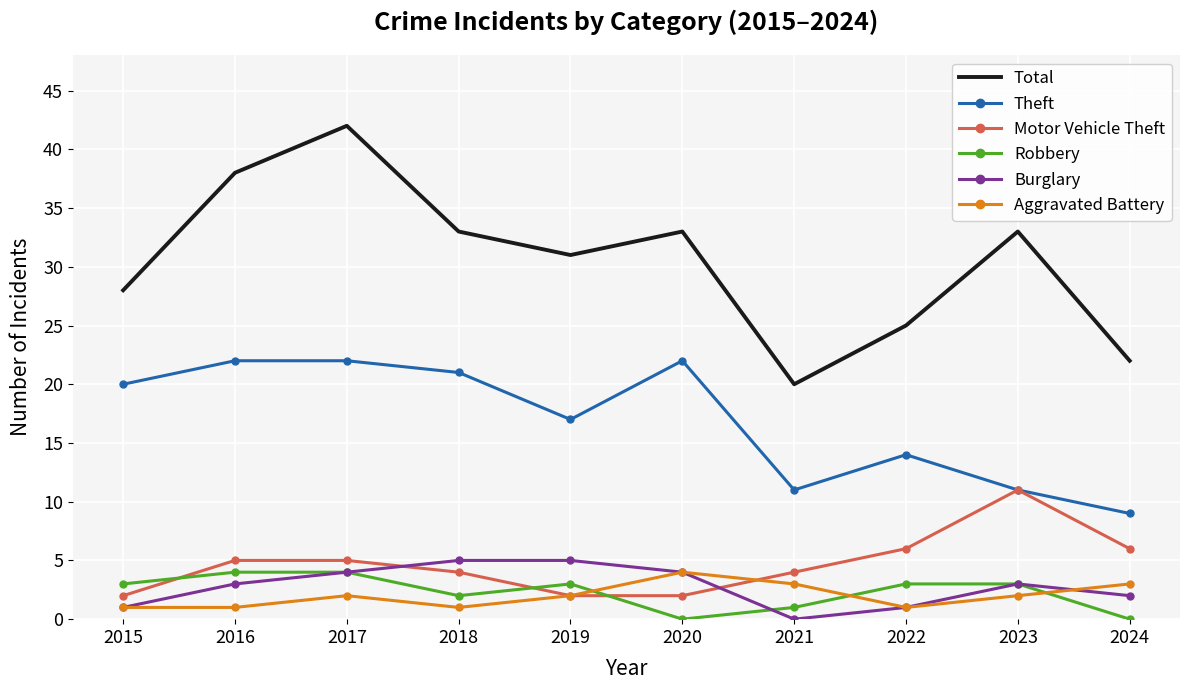

The value of Aggravated Battery at 2024 is 3. True or false?

True